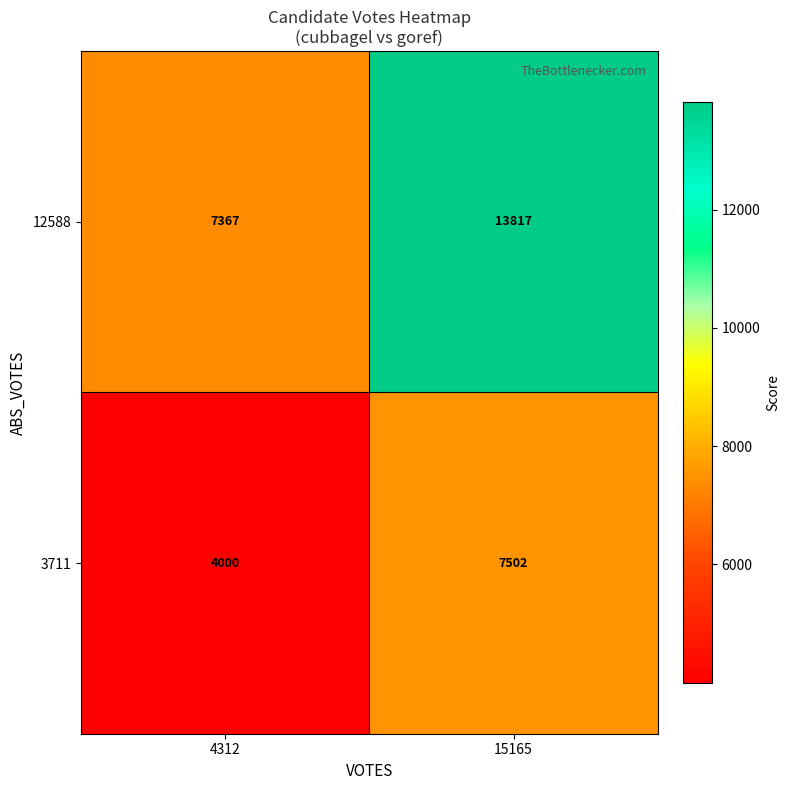

How many data points does each series have?

2